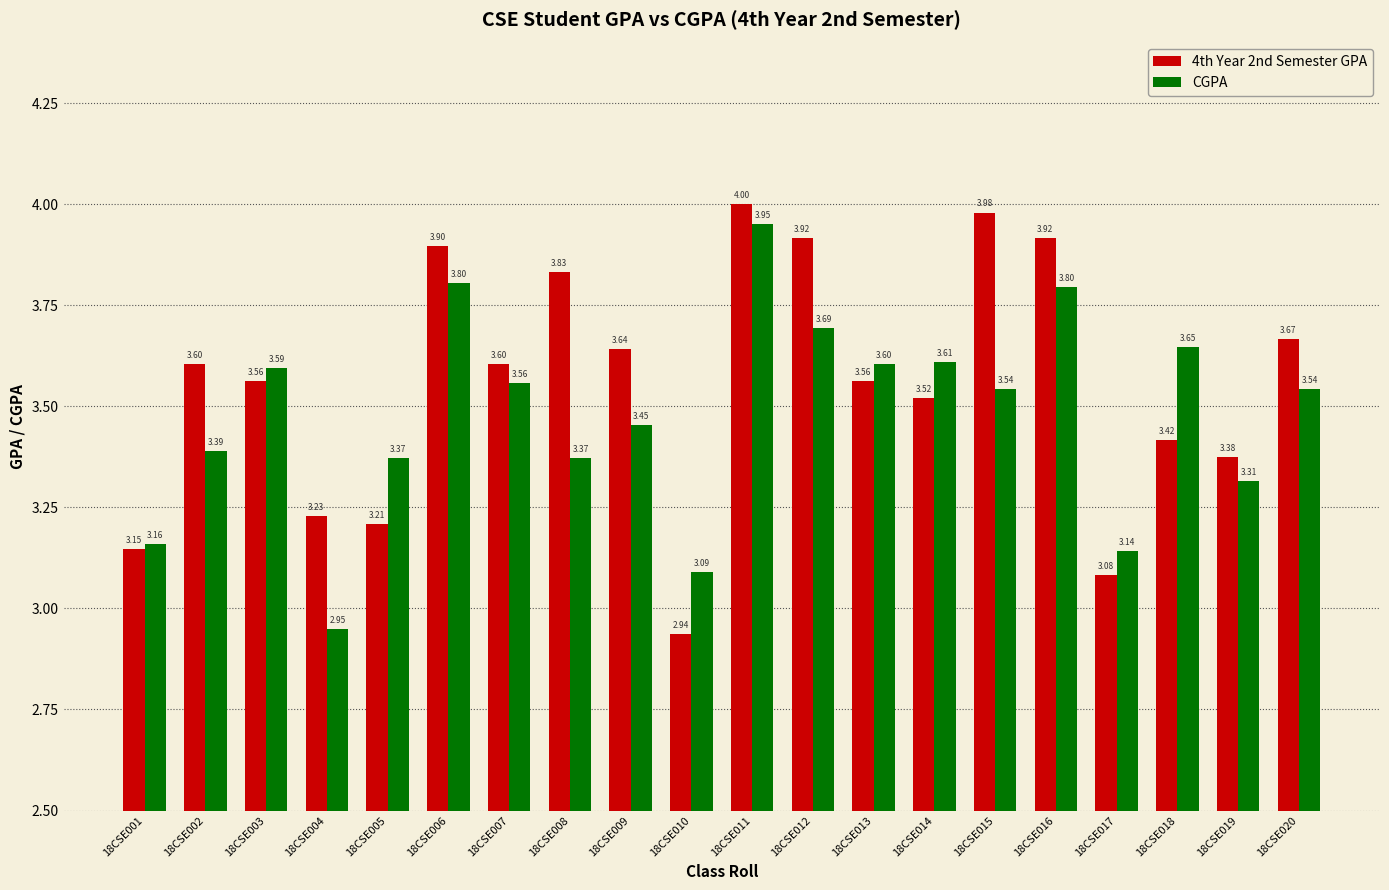

Rank the series at 18CSE009 from lowest to highest value.

CGPA, 4th Year 2nd Semester GPA